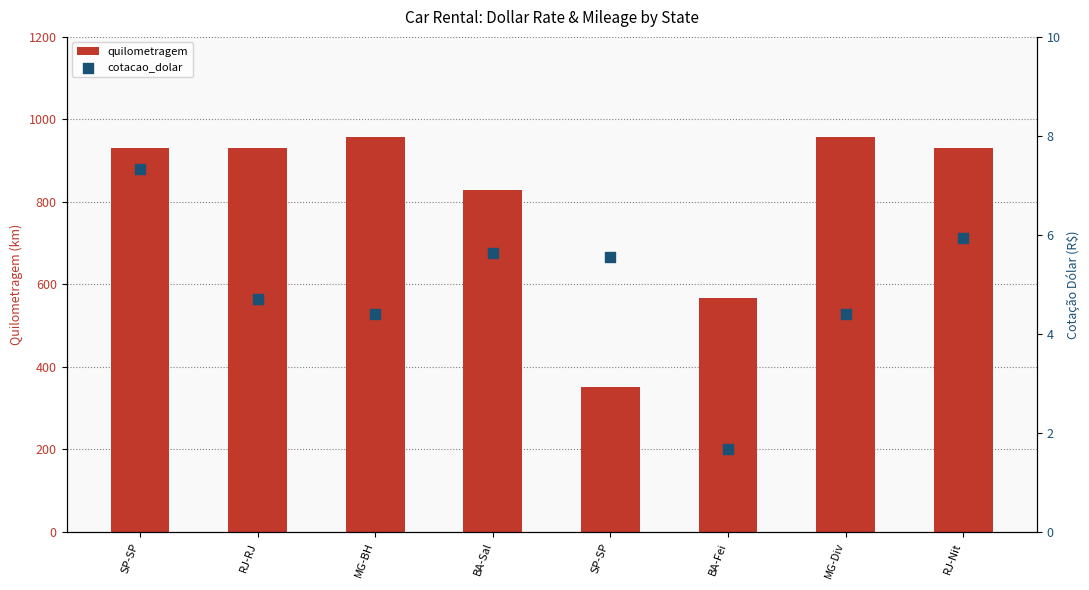

Which series has the largest total across all categories?

quilometragem